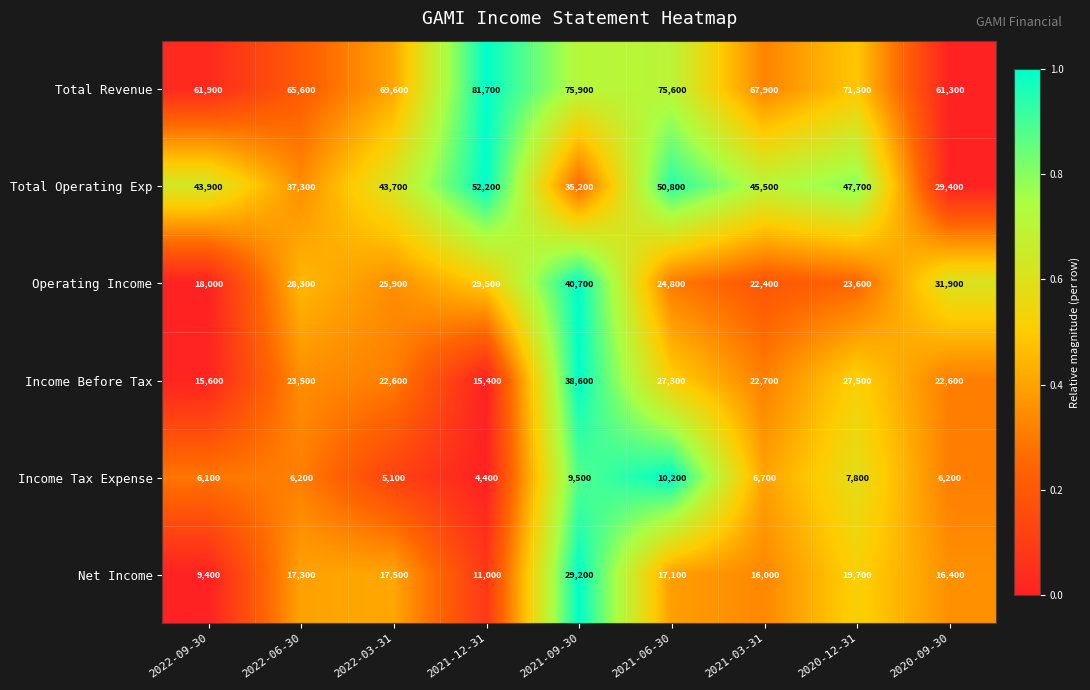

List the series in order of their peak value, highest first.

Total Revenue, Total Operating Exp, Operating Income, Income Before Tax, Net Income, Income Tax Expense